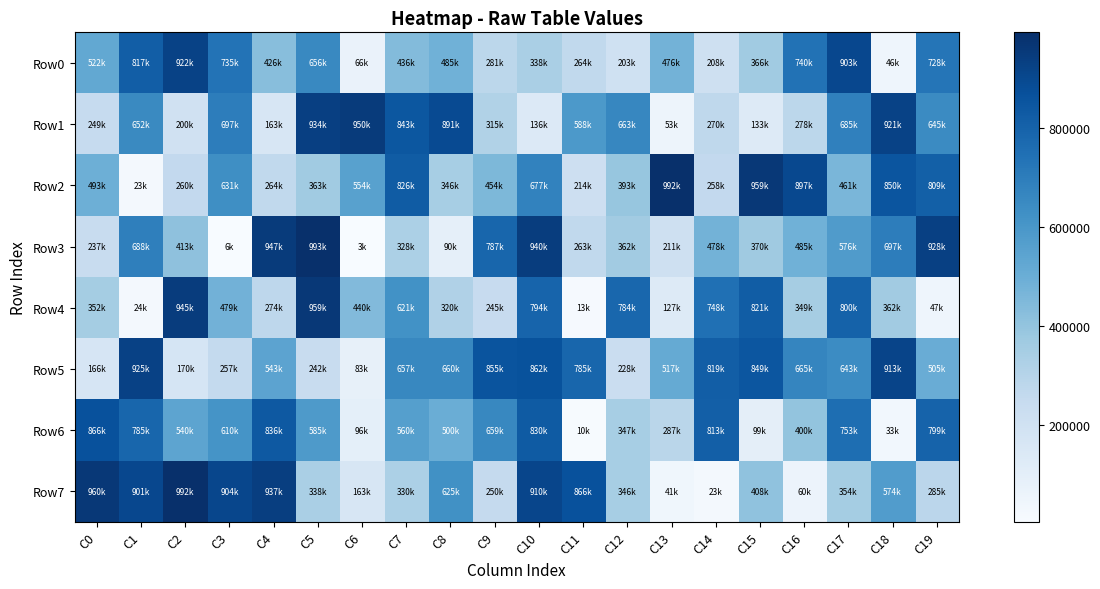

At which category is the sum across all series the highest?

C10